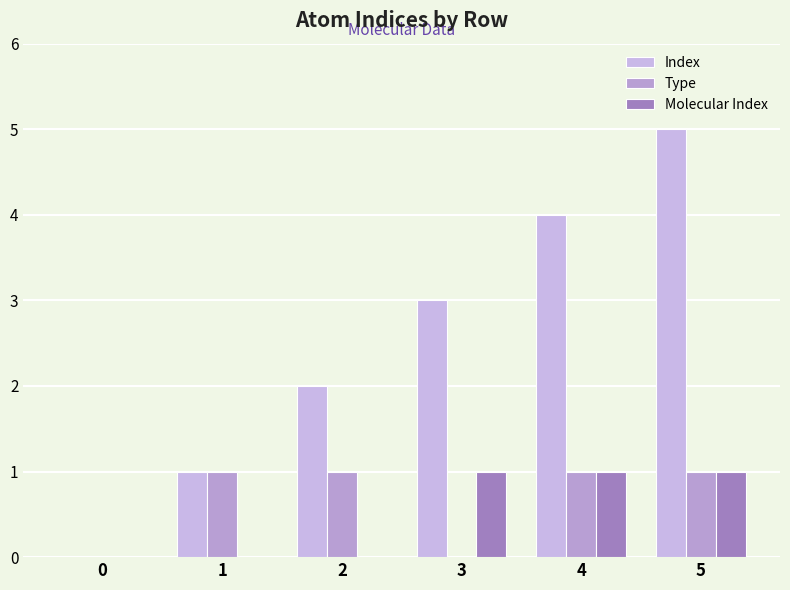

The Molecular Index series shows 0 at 1. True or false?

True